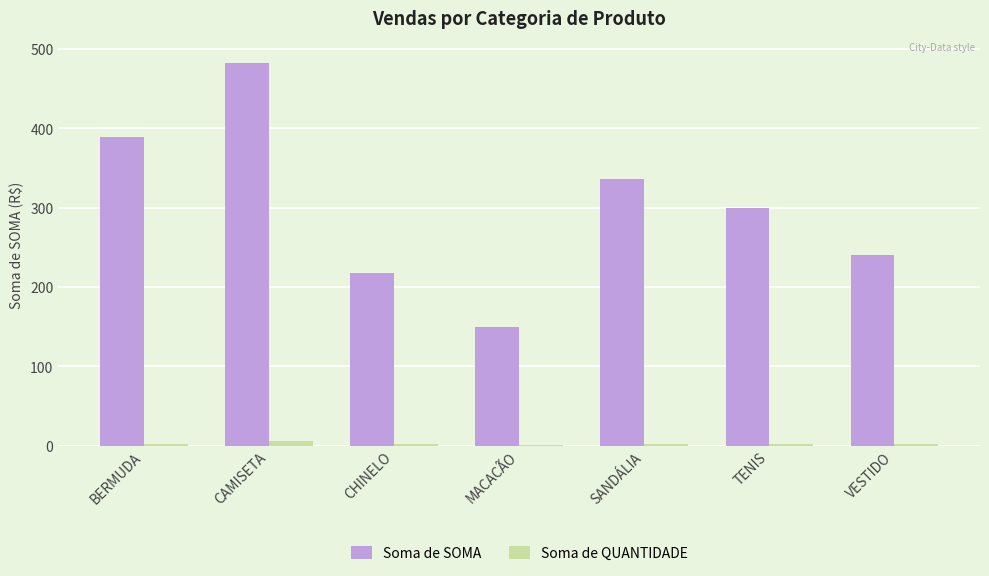

Is it true that Soma de SOMA equals 299.7 at TENIS?

True